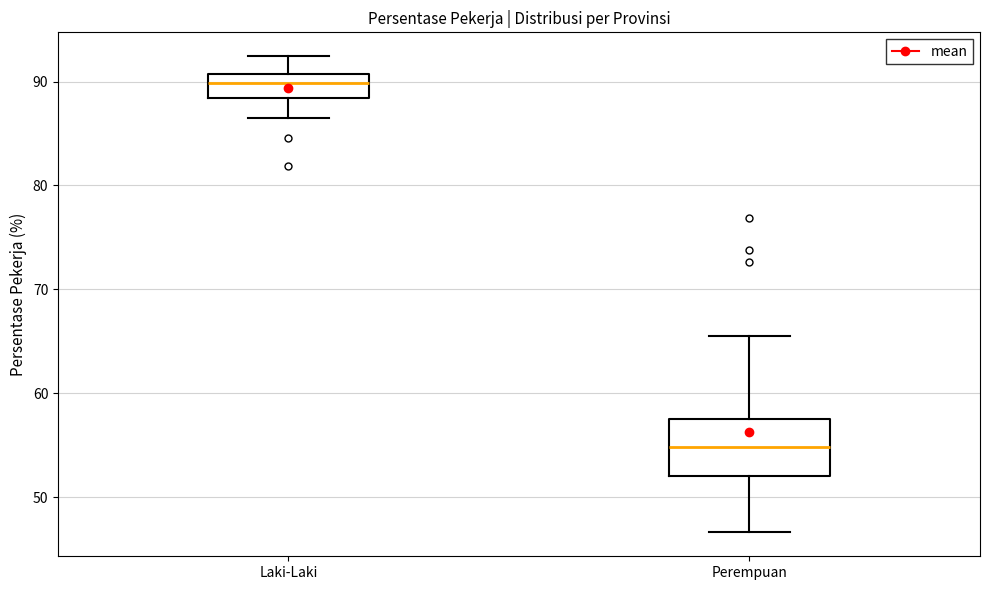

Reading left to right, transcribe this box plot: for each box, give where its median line is, the range the box spans, and where its two whiskers end, as read against the y-axis. The values are not printed on the chart, so give them approximately, as read against the axis.

Laki-Laki: median 90, box 88 to 91, whiskers 87 to 92
Perempuan: median 55, box 52 to 58, whiskers 47 to 66